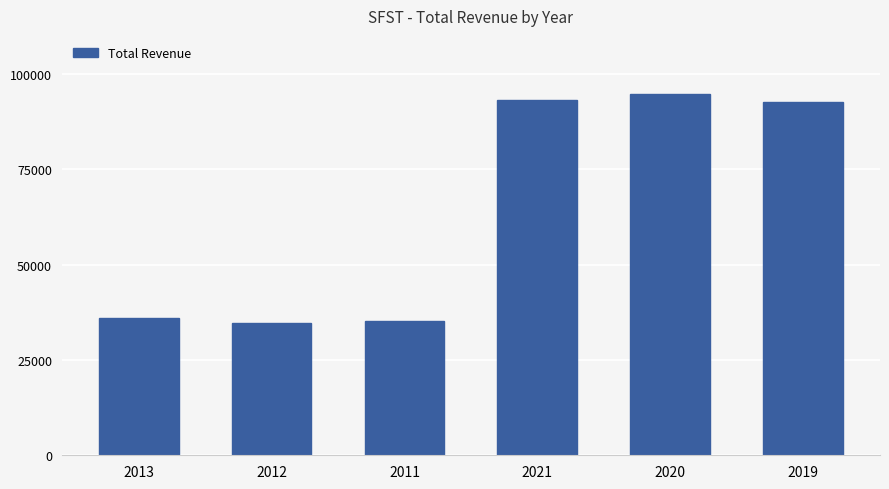

What is the value of the 1st bar from the left?

36100